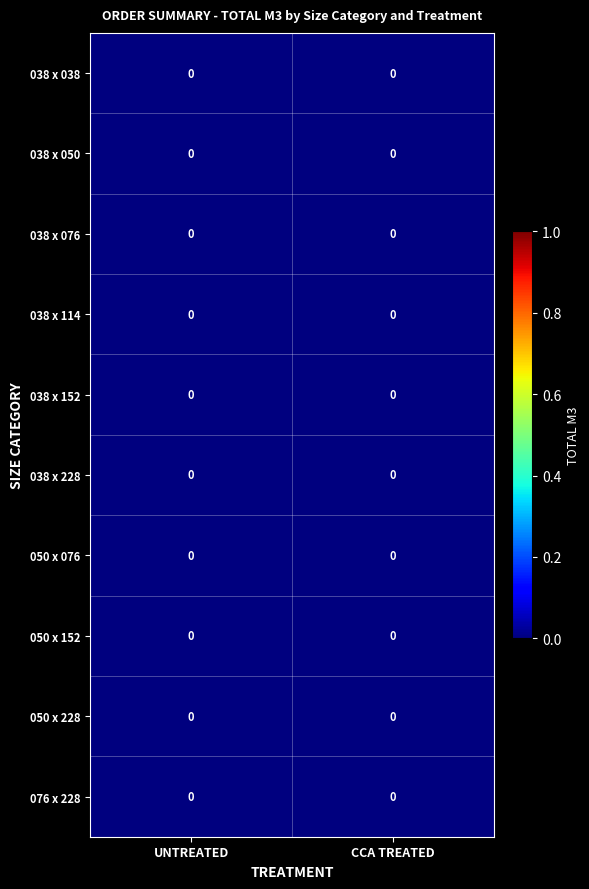

Rank the categories by 038 x 050 value from highest to lowest.

UNTREATED, CCA TREATED